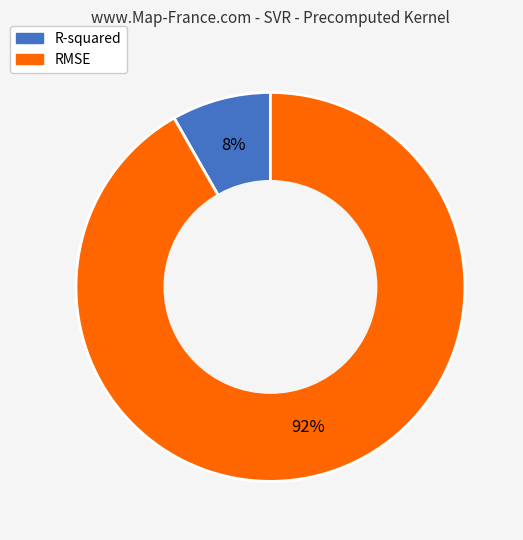

Is it true that R-squared is 8% of the pie?

True